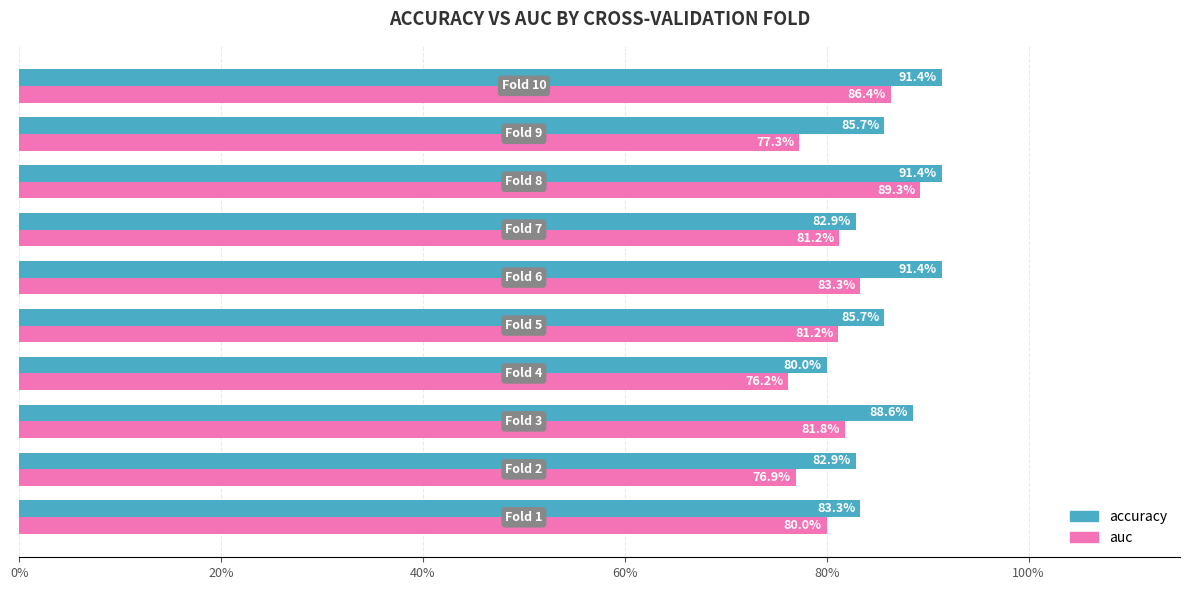

Count the accuracy values in the range 0 to 1.

10